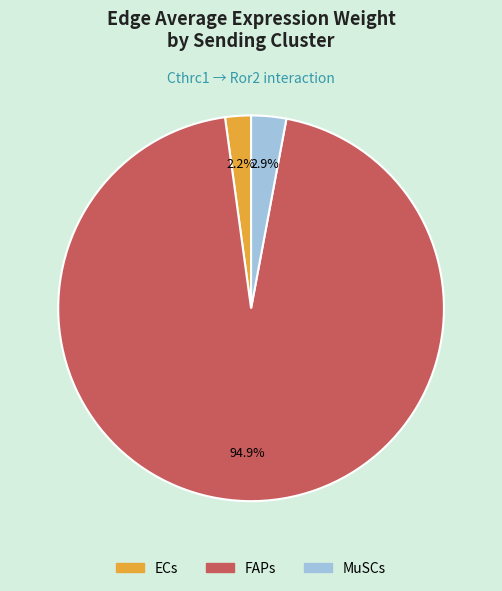

What portion of the pie excludes ECs?

97.8%